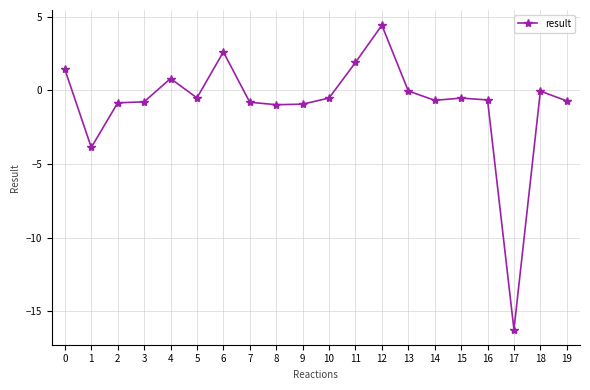

Which category has the highest value across all series?

12